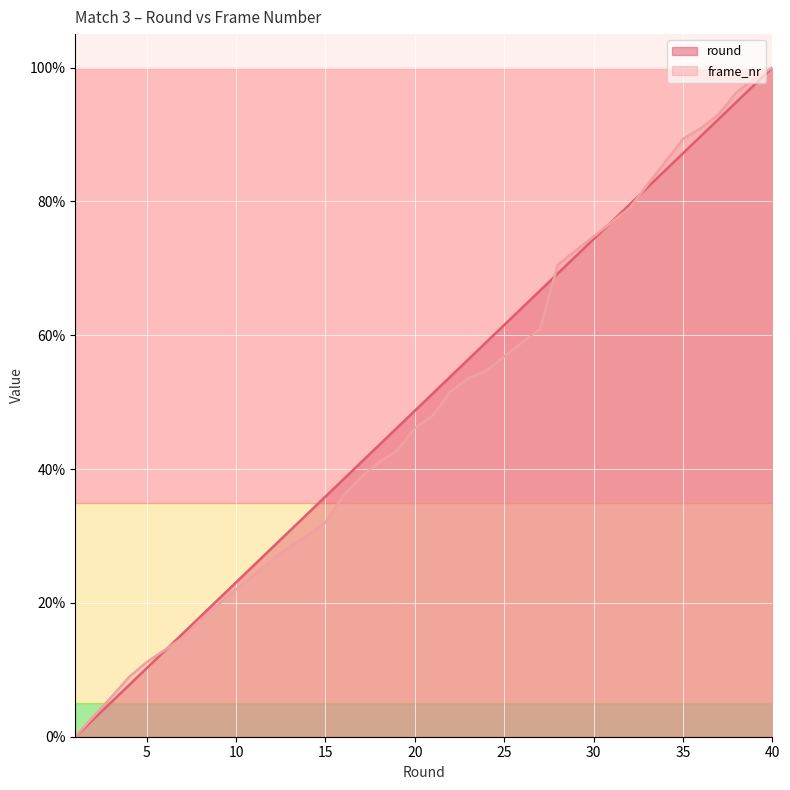

Is it true that frame_nr equals 98.3 at 39?

True